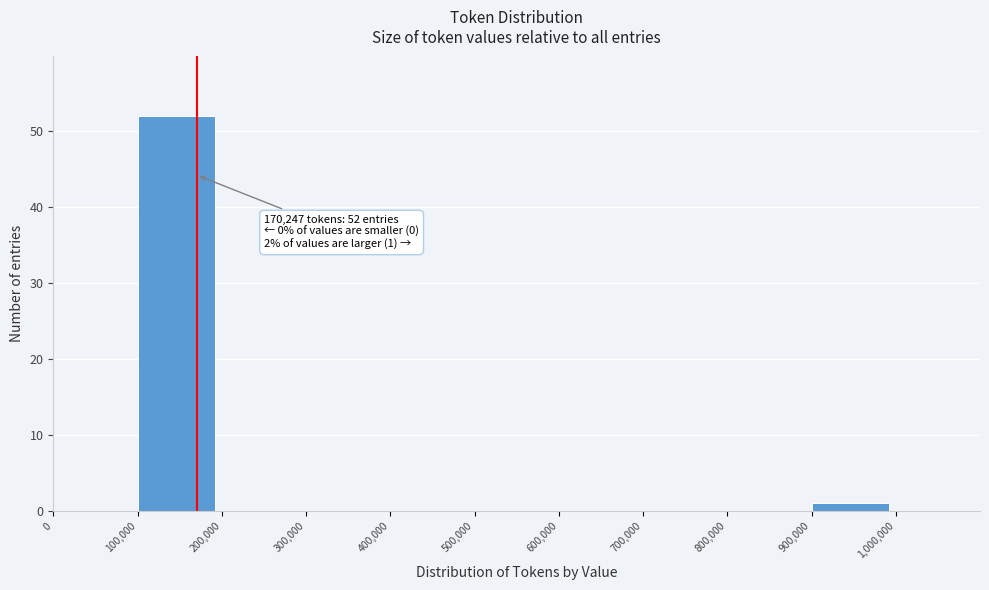

Which range on the x-axis has the tallest bar?

100000 to 200000